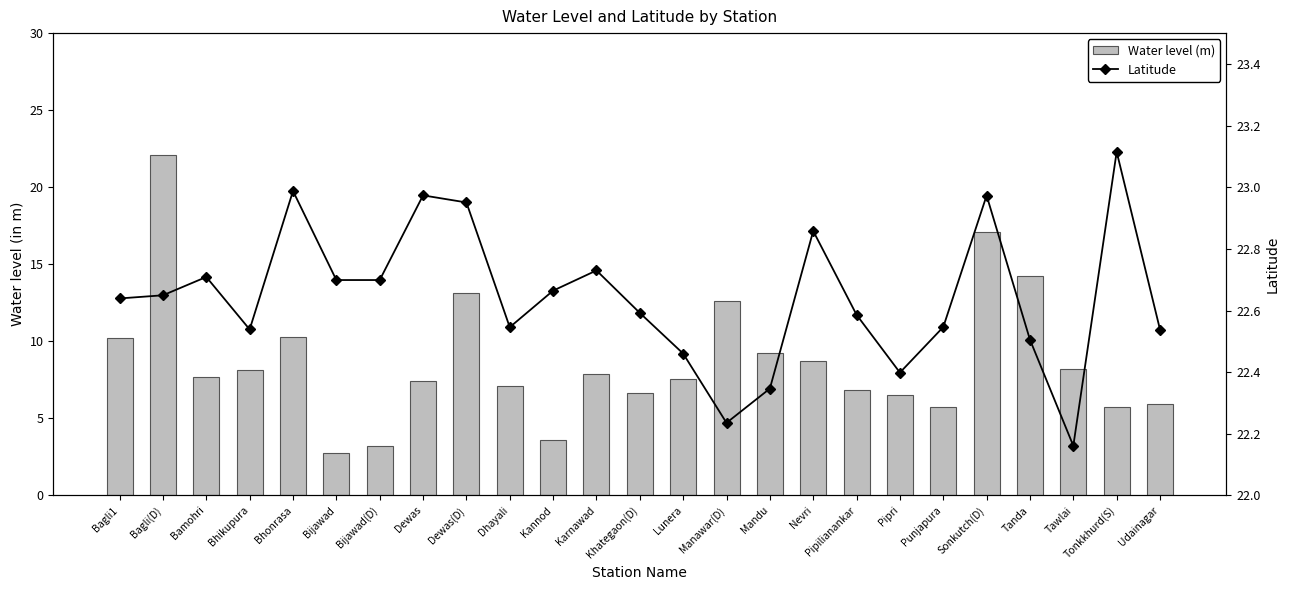

At which category is the sum across all series the highest?

Bagli(D)